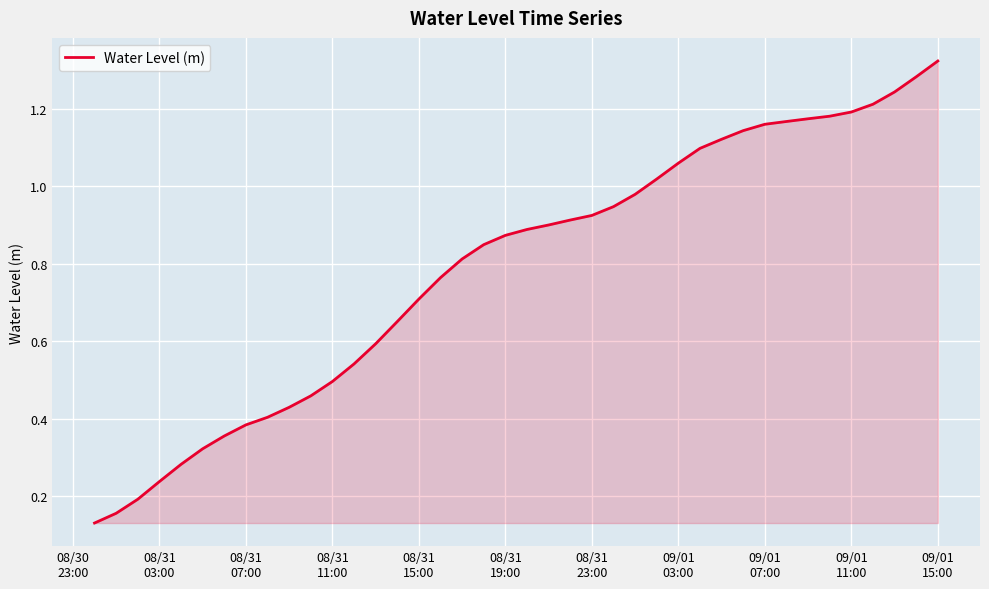

True or false: the data has more than 2 interior local peaks.

False